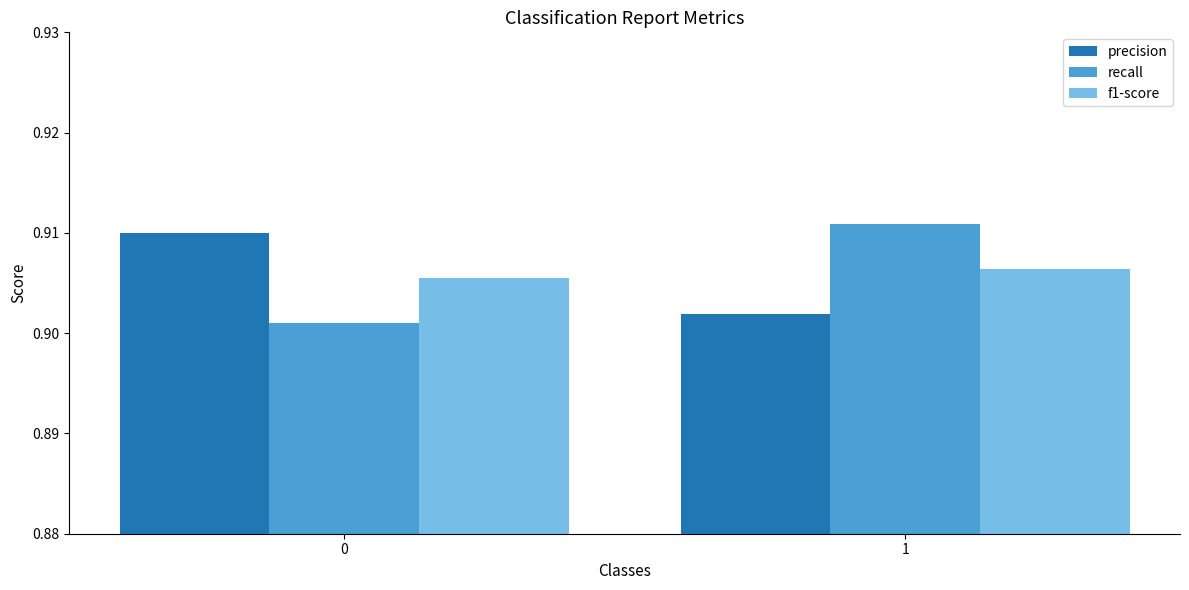

The value of recall at 1 is 1.3. True or false?

False